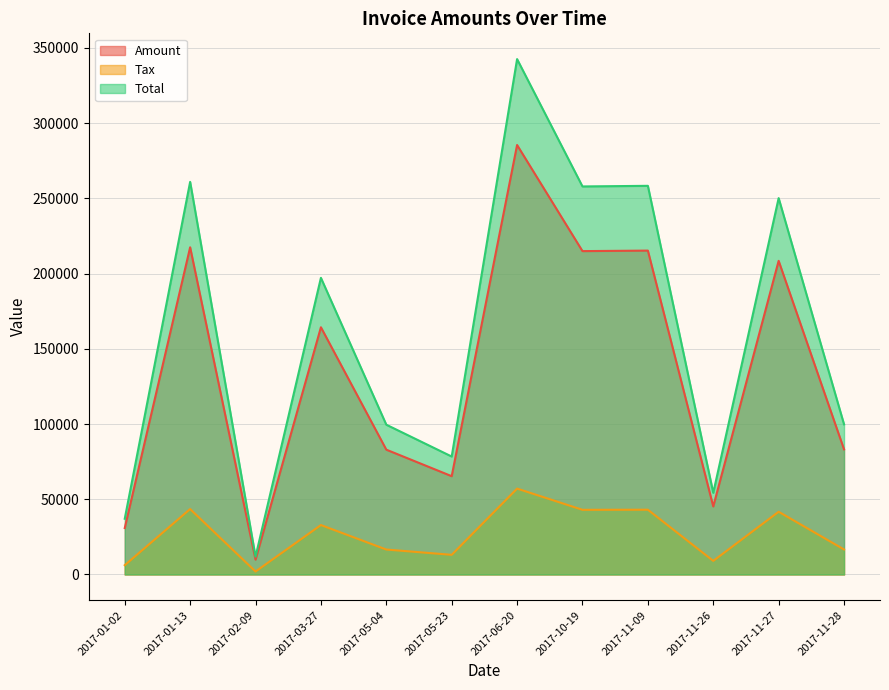

At which label does Total first exceed 197131?

2017-01-13